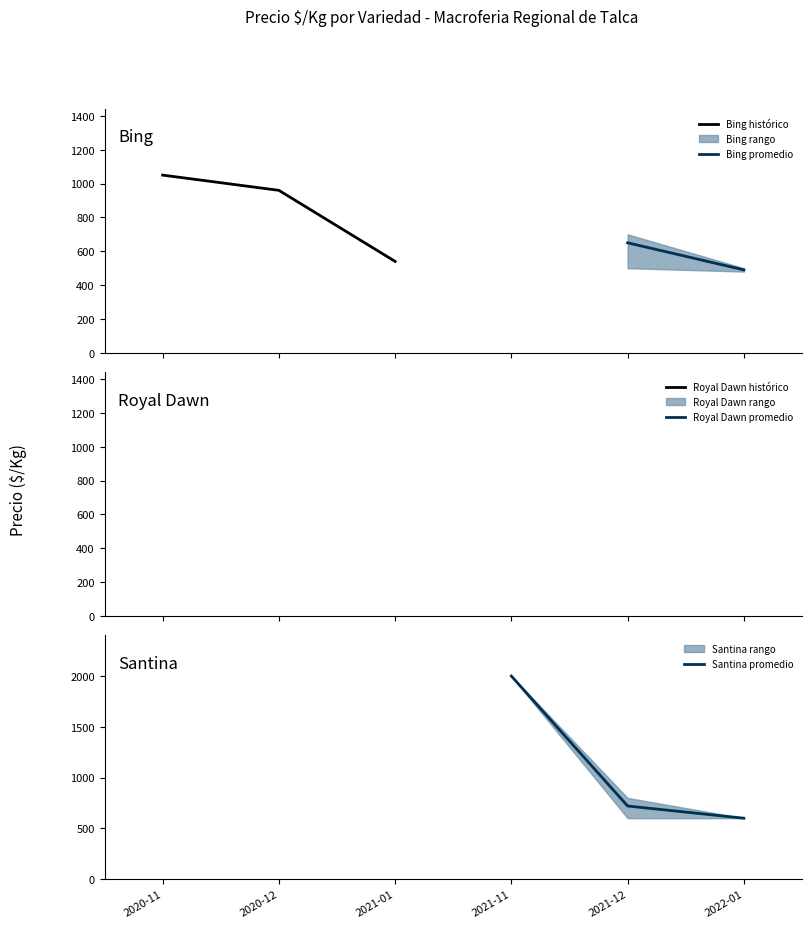

At which label is Santina promedio closest to 1300?

2021-12